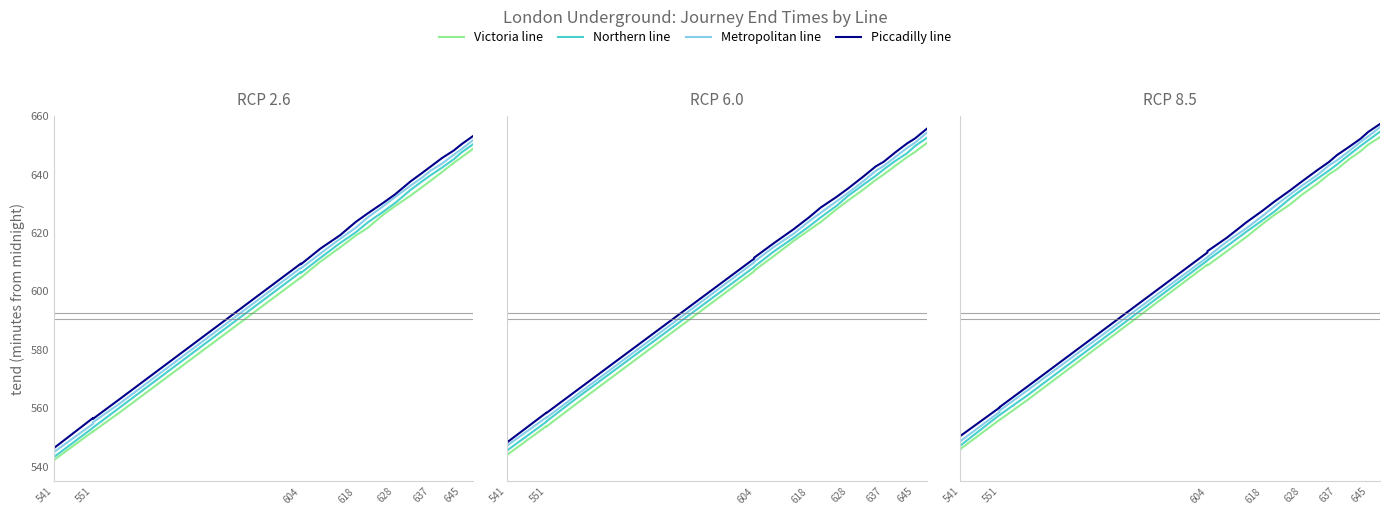

The value of Metropolitan line at 7 is 963.8. True or false?

False